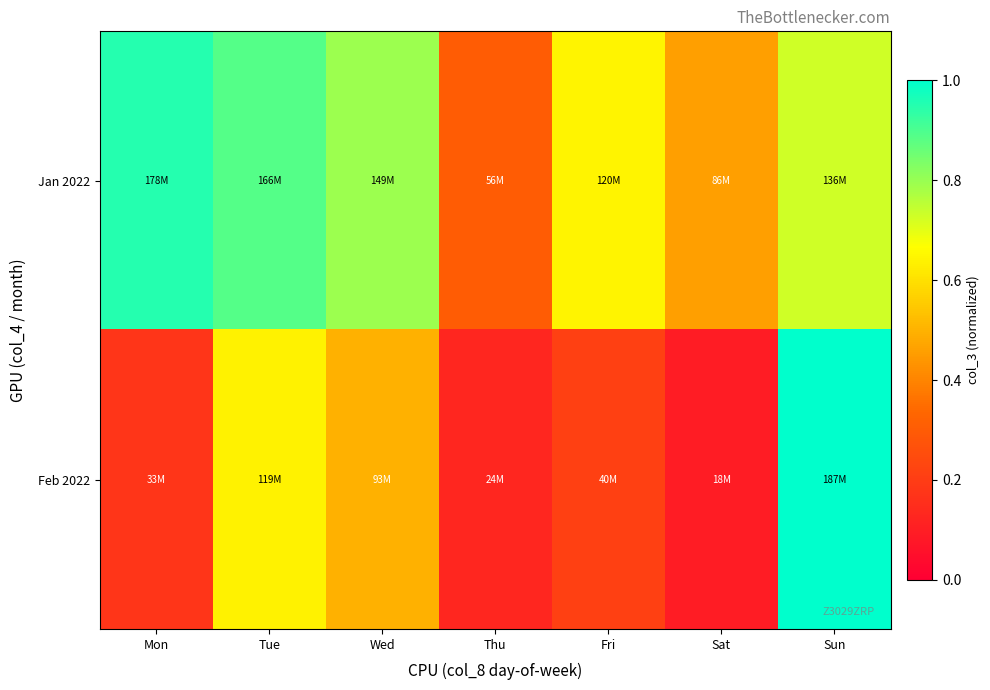

Rank the series by their maximum value, from lowest to highest.

Jan 2022, Feb 2022